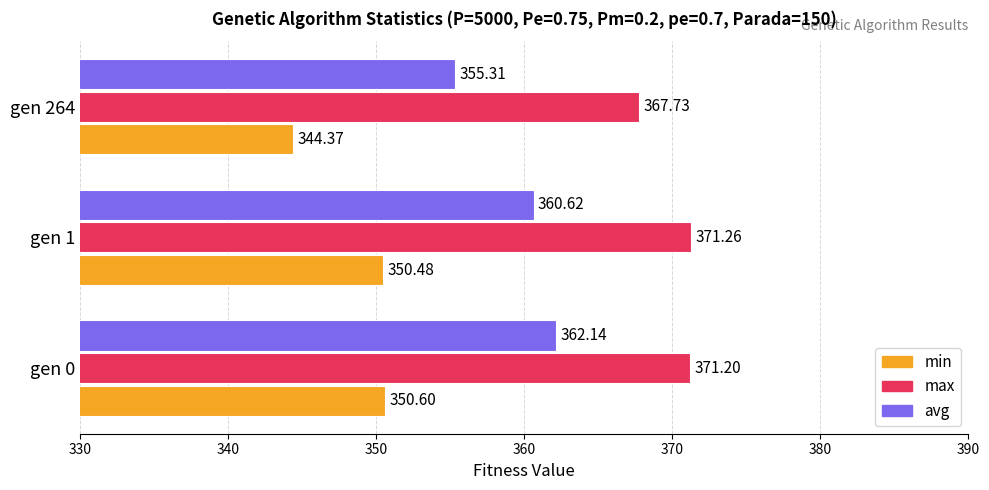

Rank the series by their maximum value, from highest to lowest.

max, avg, min